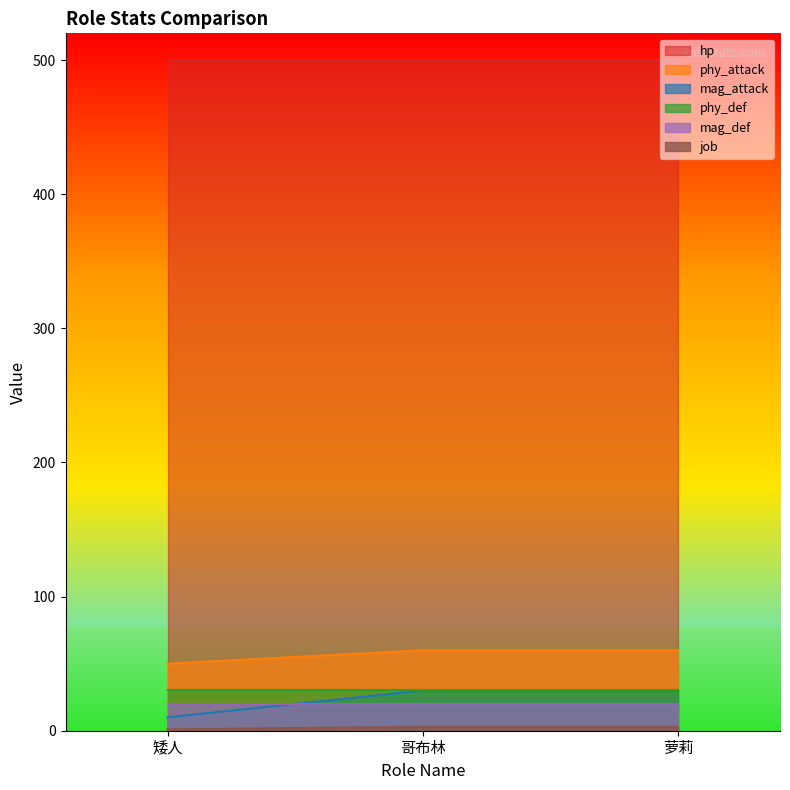

Read the phy_attack value at 矮人, to the nearest 10.

50